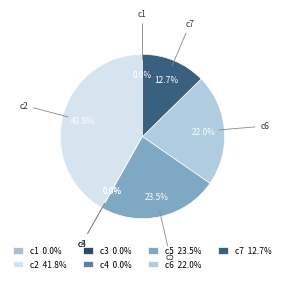

What percentage is the c2 slice, to the nearest percent?

42%